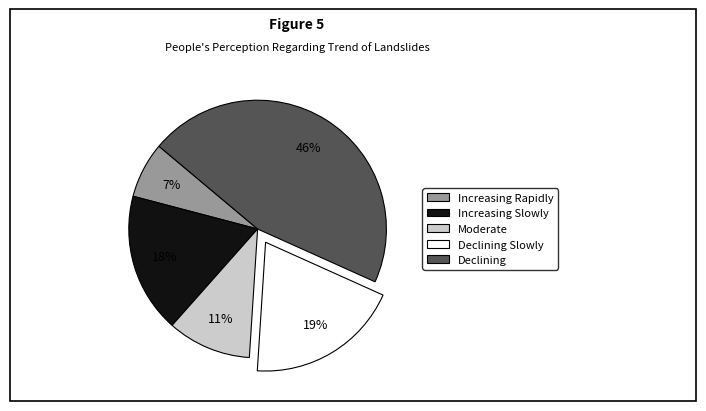

Is there any slice that represents more than half of the pie?

No